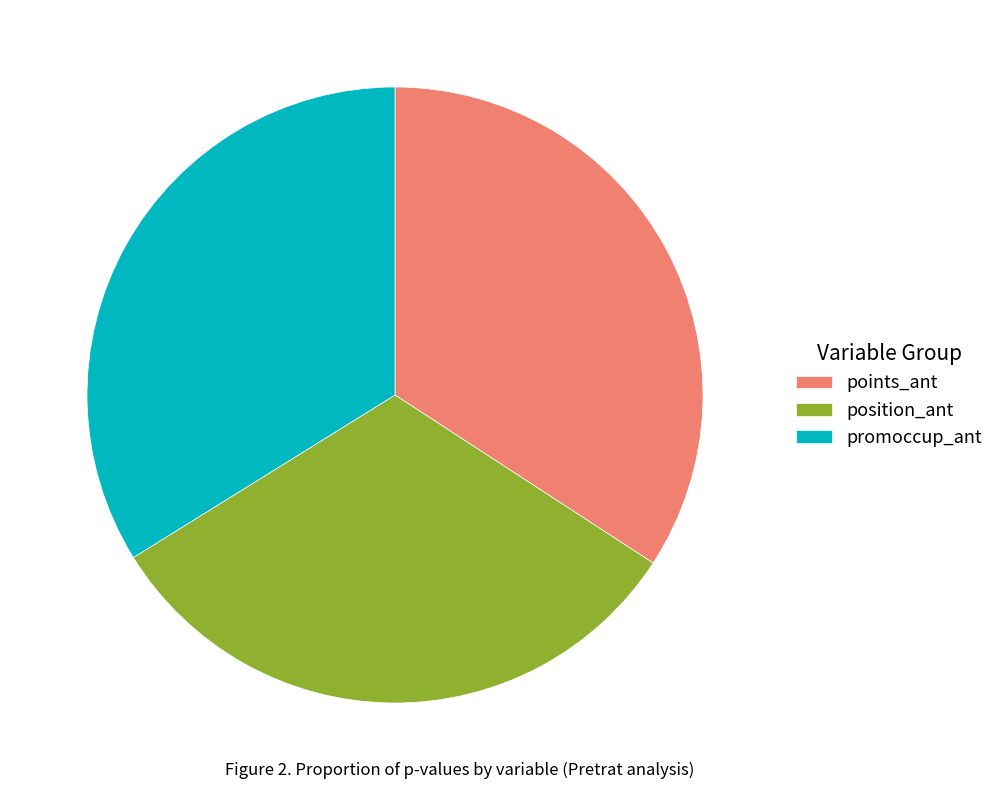

Does any single category account for the majority?

No